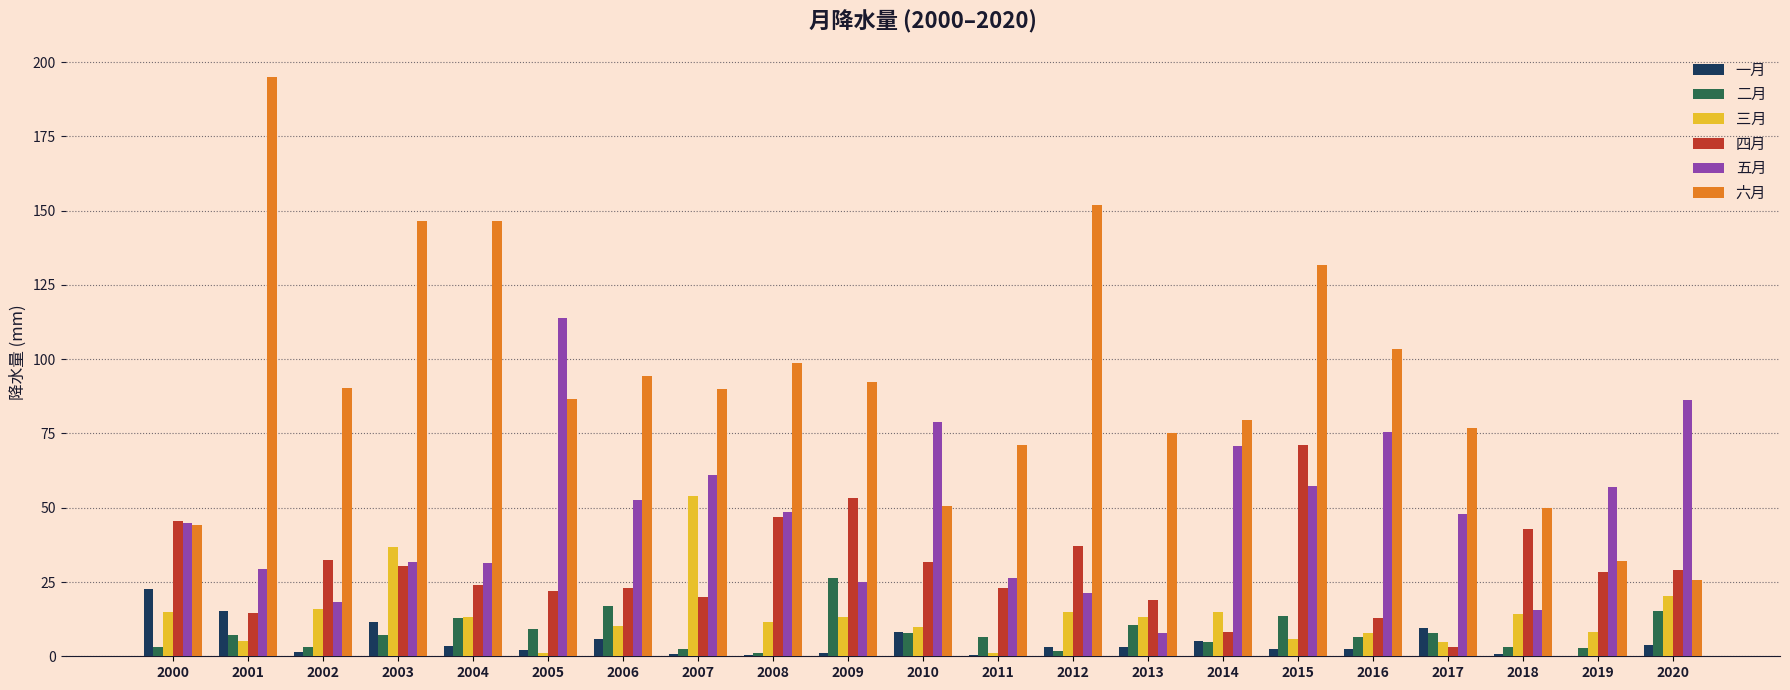

Which series changed the most between 2007 and 2011?

三月